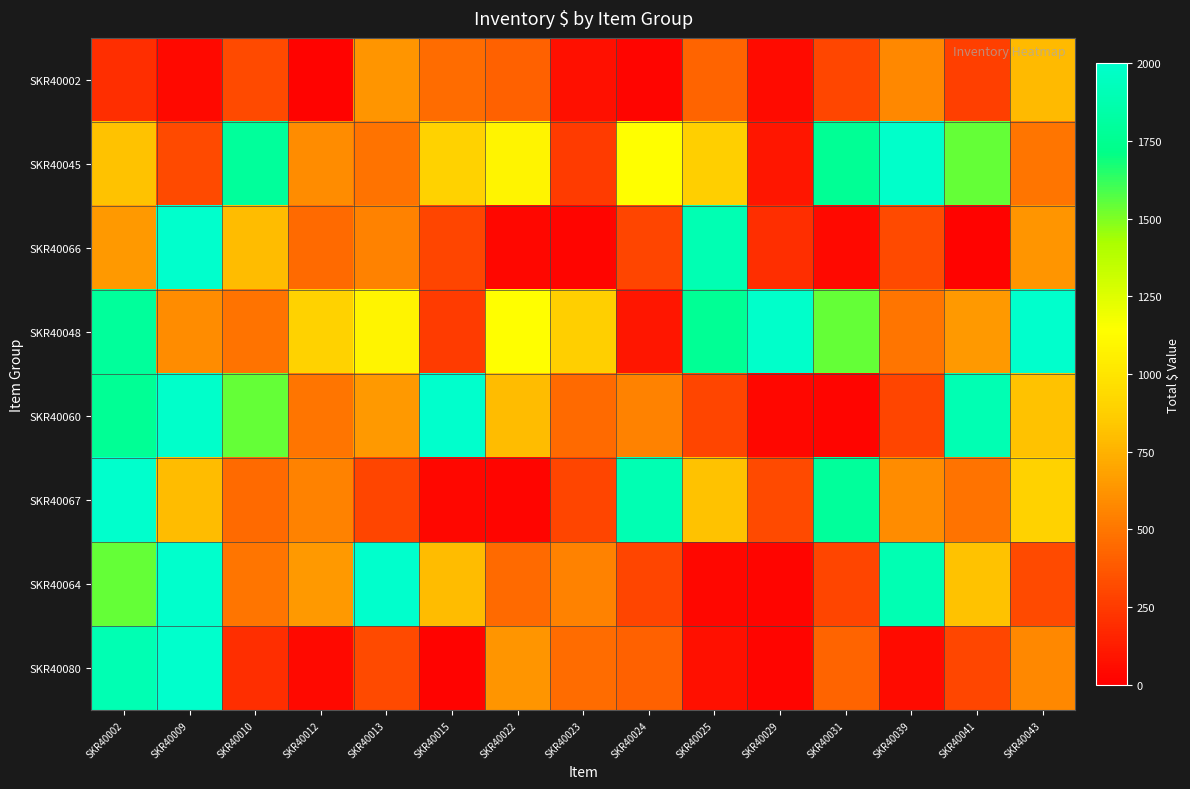

Which has a higher value, SKR40031 or SKR40029?

SKR40031